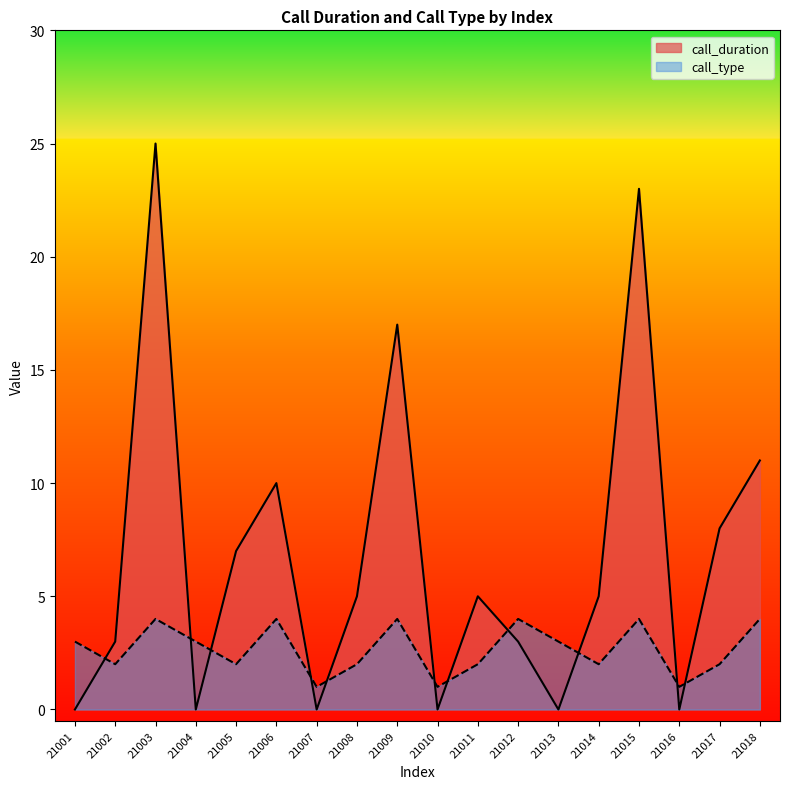

What is the sum of all call_duration values?

122